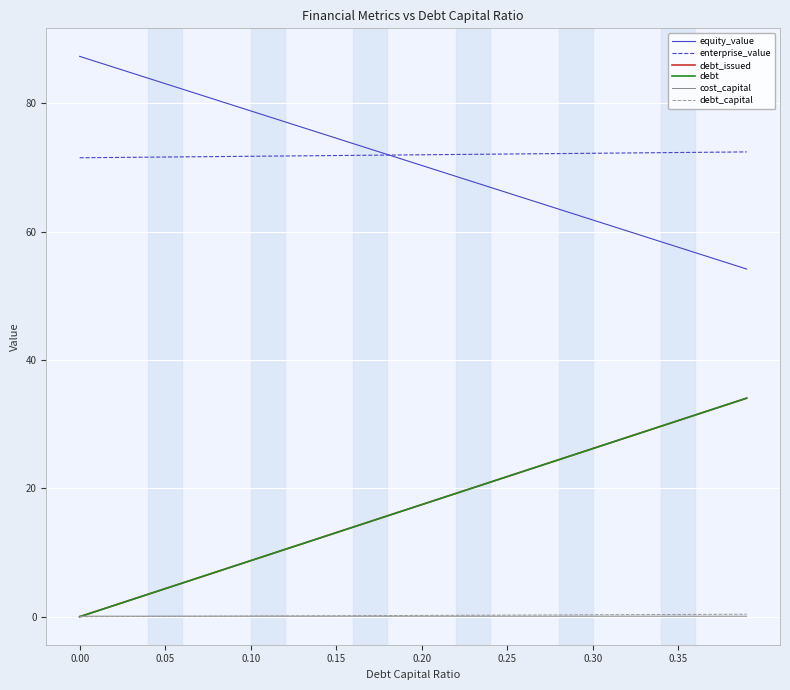

What is the average value of the debt_capital series?

0.2